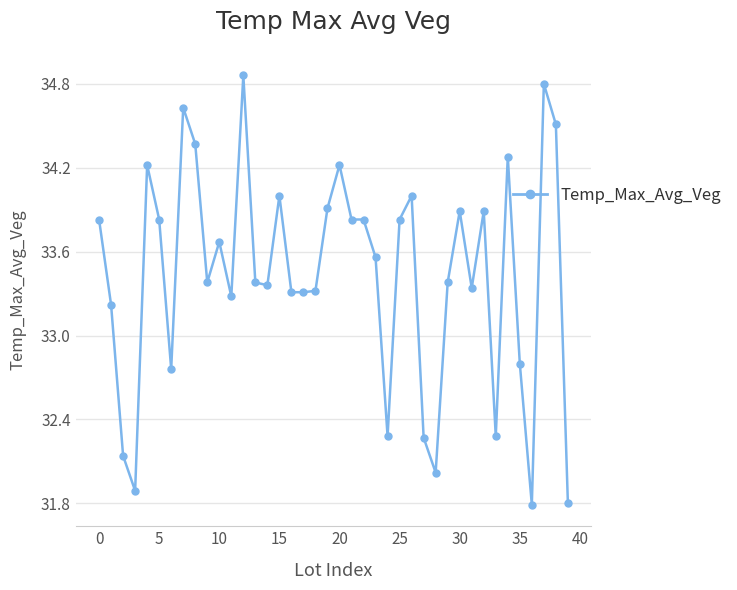

What is the minimum value shown in the chart?

31.8